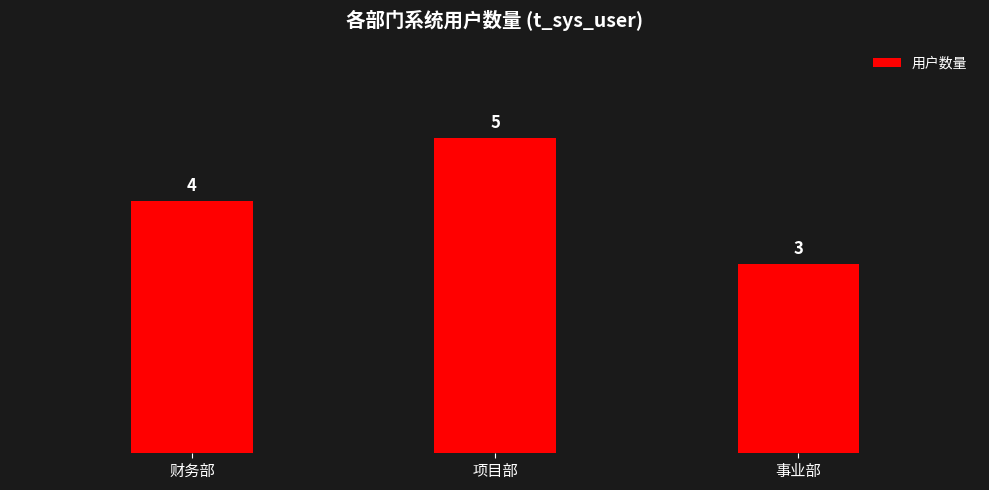

Reading left to right, transcribe all the data shown in this chart.

财务部=4	项目部=5	事业部=3